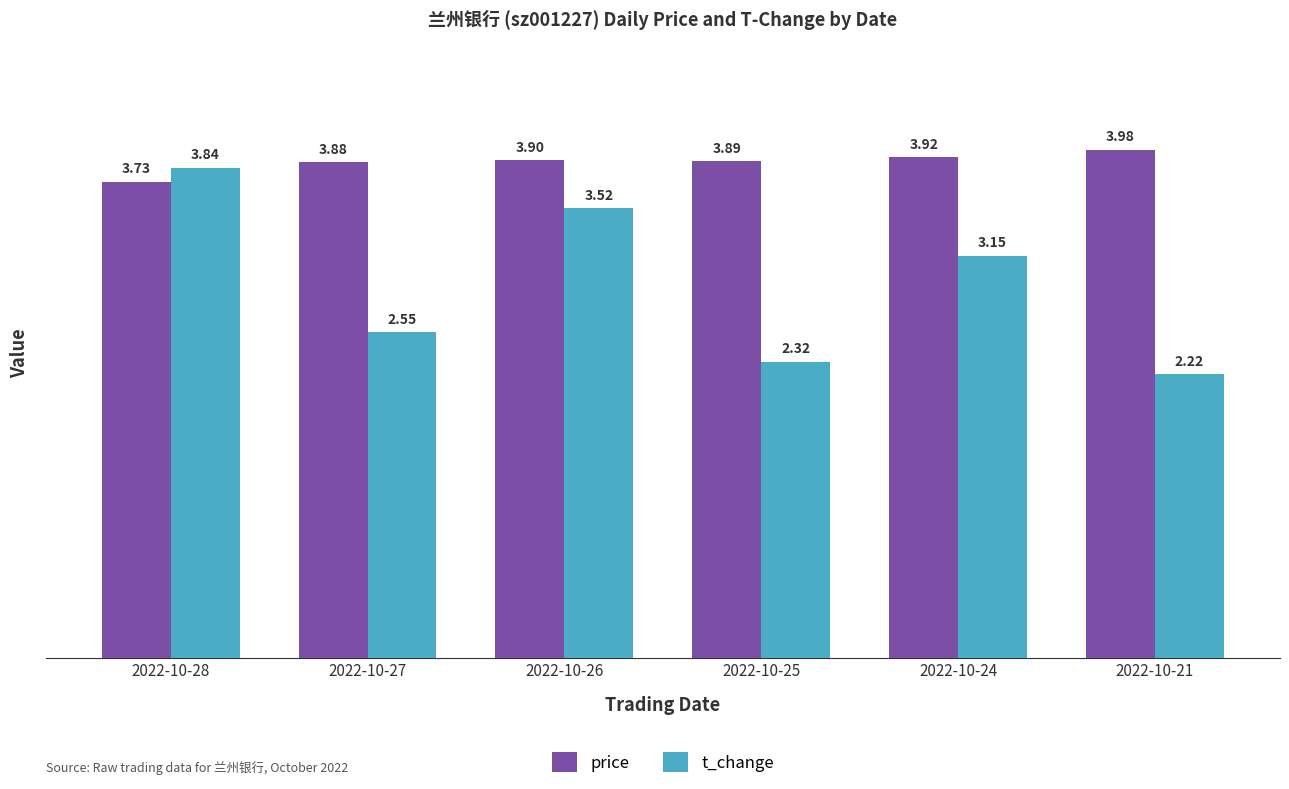

At which label does t_change first exceed 3?

2022-10-28